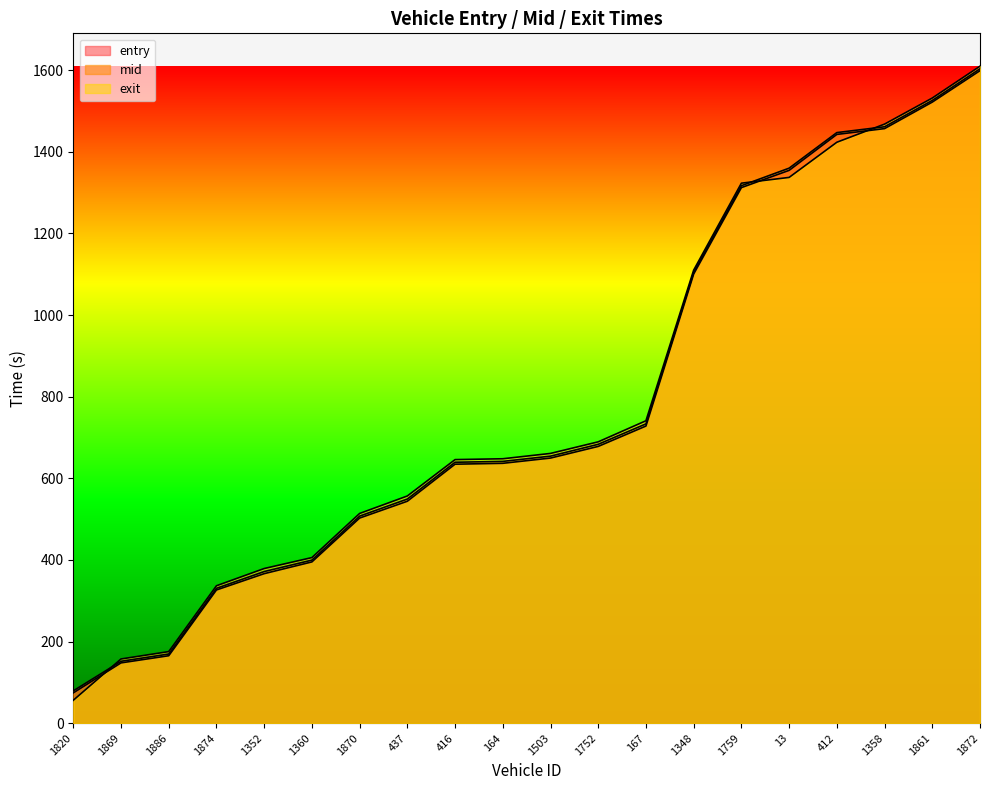

How many data points does each series have?

20